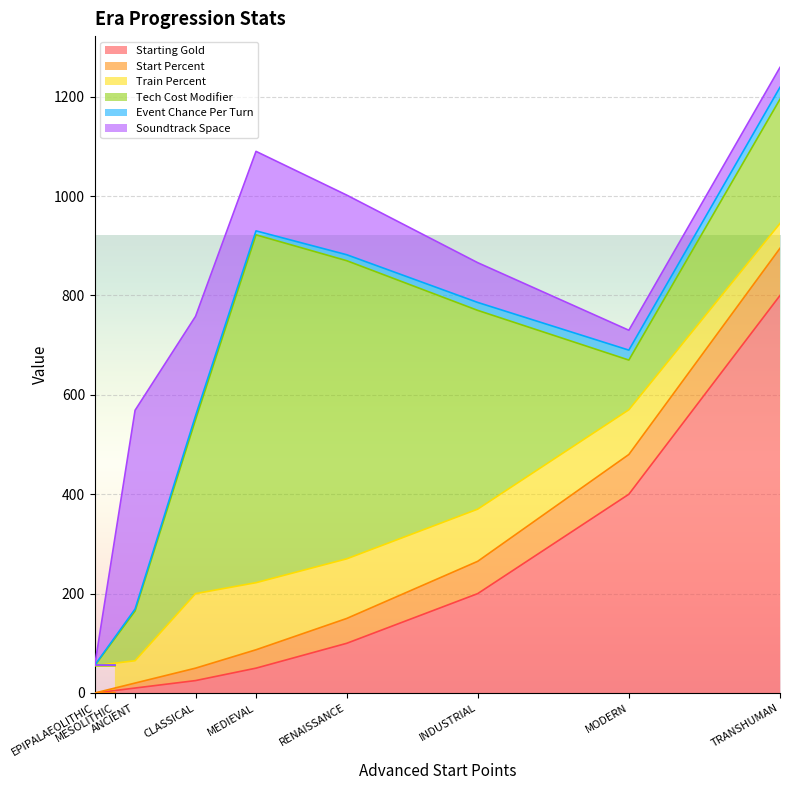

Does the chart display data point markers on the line(s)?

No